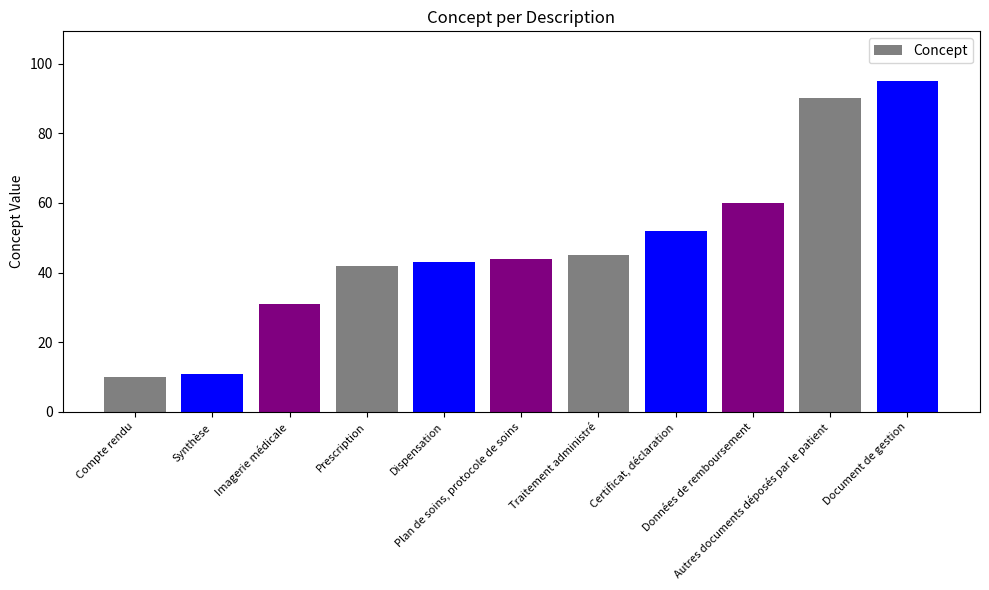

What is the ratio of the value at Dispensation to the value at Synthèse?

3.9